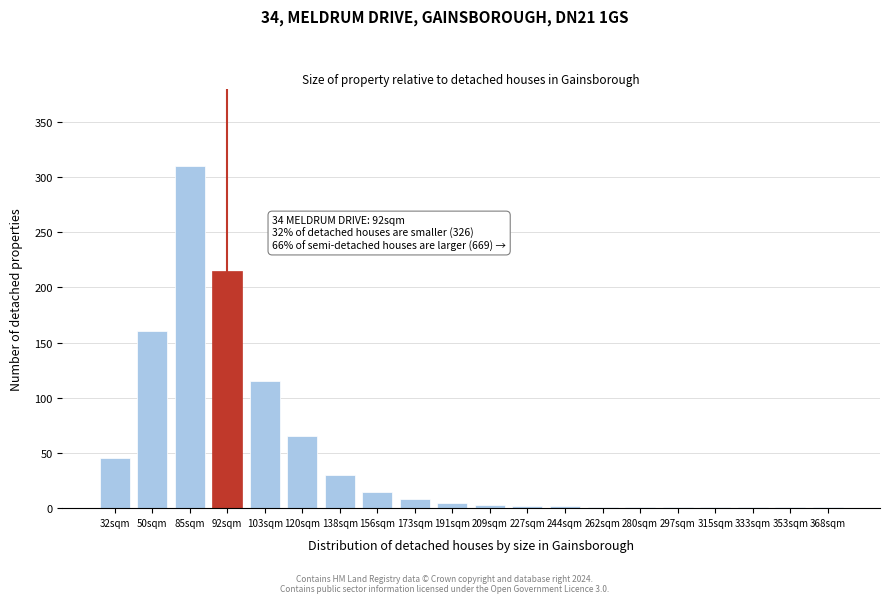

What is the sum of all values?

982